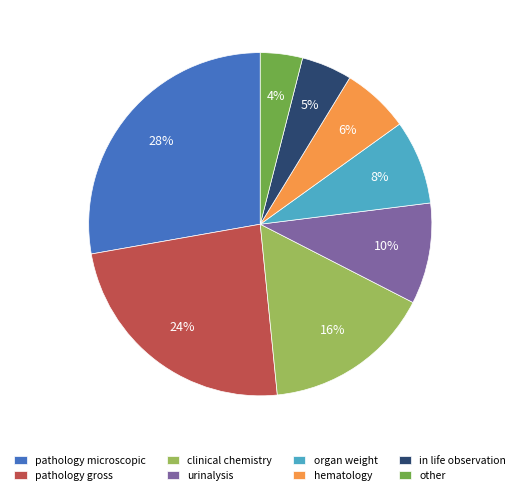

What is the ratio of the value at hematology to the value at clinical chemistry?

0.4